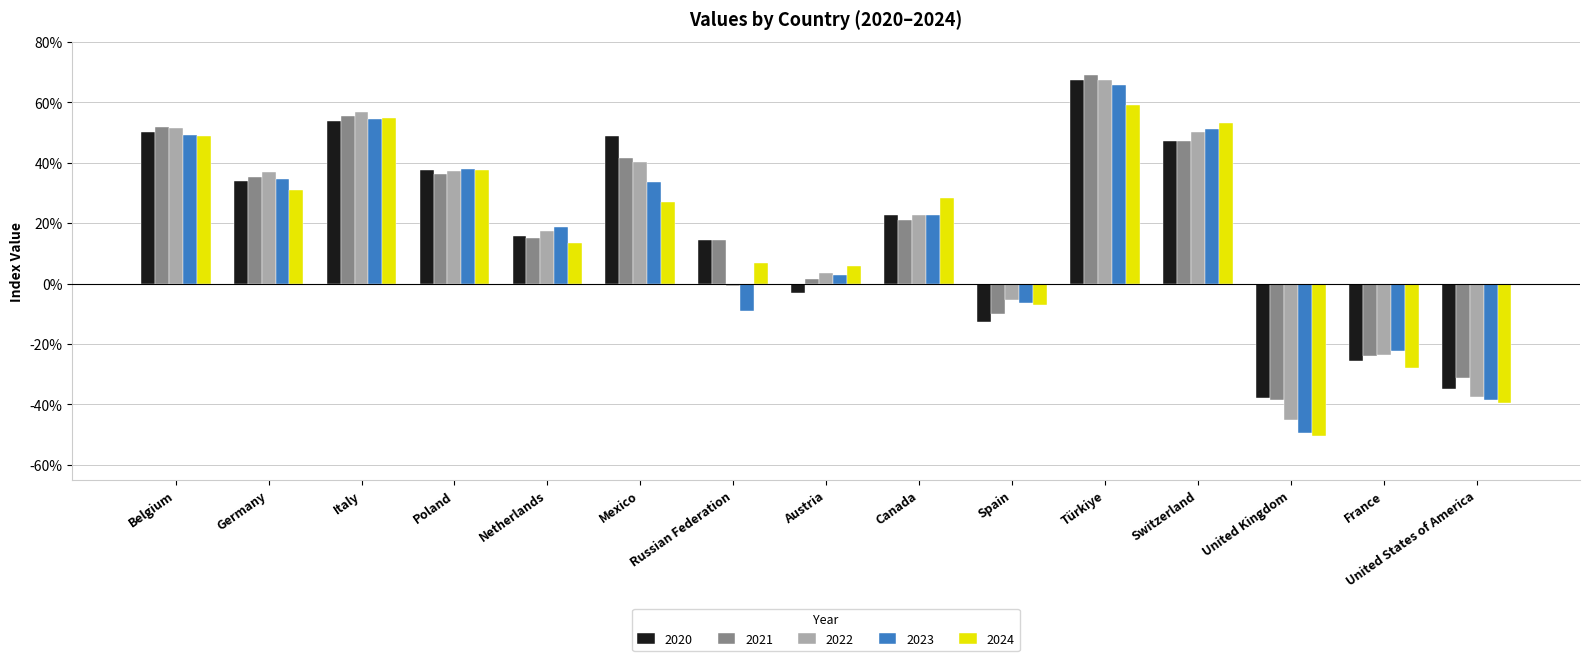

Are the bars horizontal?

No